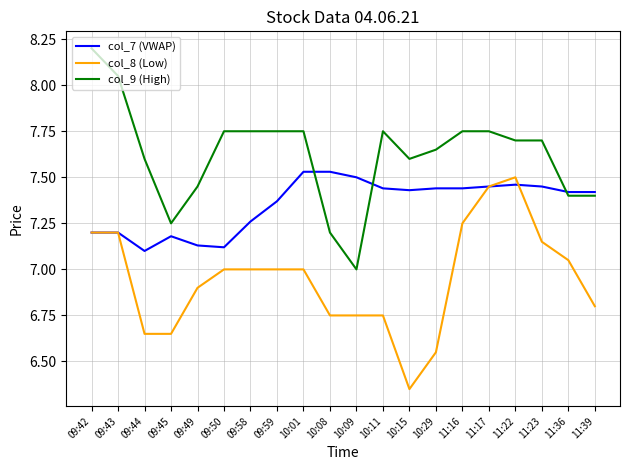

What is the total value across all series at 09:45?

21.1